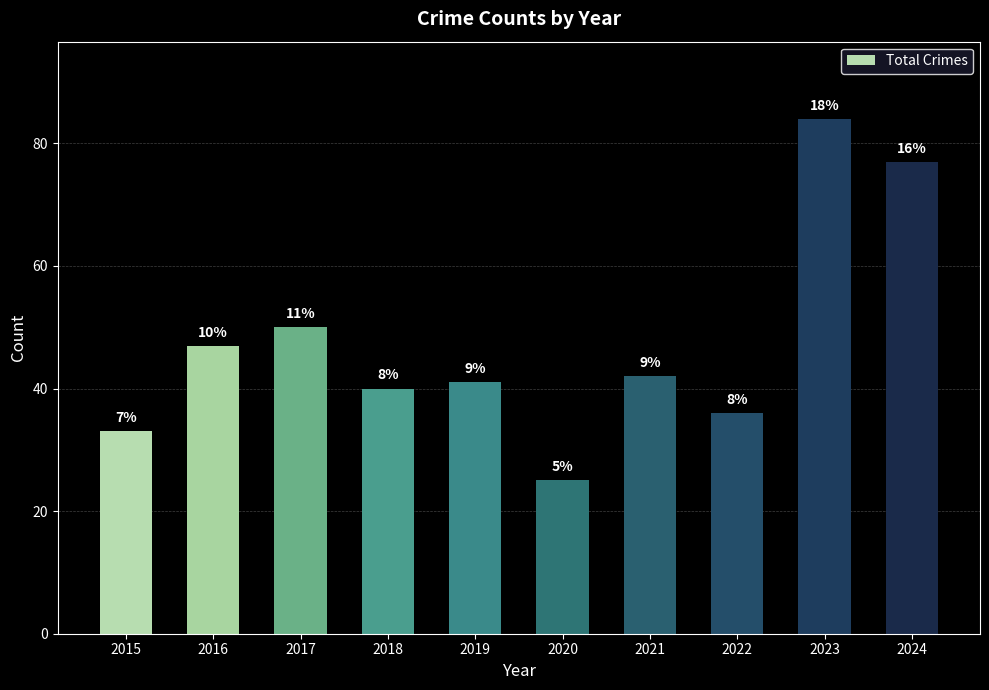

Where is the data nearest to the value 54?

2017